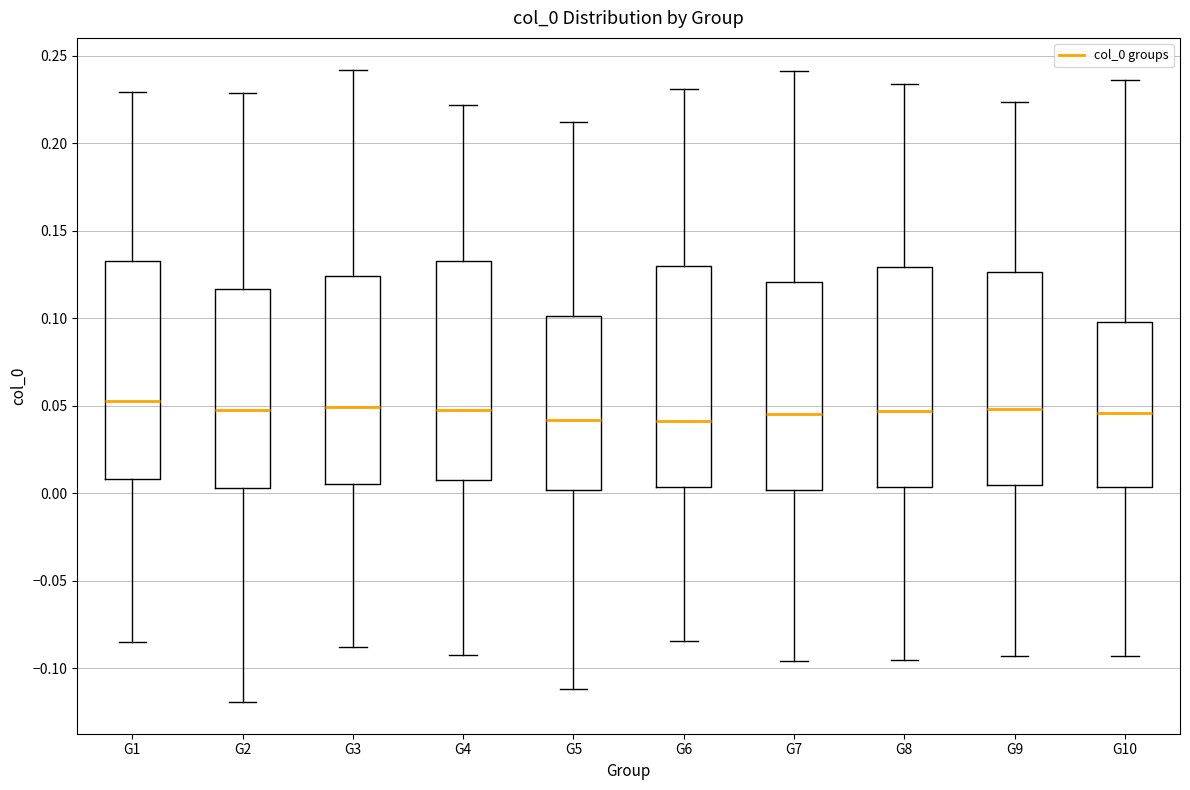

Reading left to right, transcribe this box plot: for each box, give where its median line is, the range the box spans, and where its two whiskers end, as read against the y-axis. The values are not printed on the chart, so give them approximately, as read against the axis.

G1: median 0.055, box 0.010 to 0.135, whiskers -0.085 to 0.230
G2: median 0.045, box 0.005 to 0.115, whiskers -0.120 to 0.230
G3: median 0.050, box 0.005 to 0.125, whiskers -0.090 to 0.240
G4: median 0.050, box 0.005 to 0.135, whiskers -0.090 to 0.220
G5: median 0.040, box 0.000 to 0.100, whiskers -0.110 to 0.210
G6: median 0.040, box 0.005 to 0.130, whiskers -0.085 to 0.230
G7: median 0.045, box 0.000 to 0.120, whiskers -0.095 to 0.240
G8: median 0.045, box 0.005 to 0.130, whiskers -0.095 to 0.235
G9: median 0.050, box 0.005 to 0.125, whiskers -0.095 to 0.225
G10: median 0.045, box 0.005 to 0.100, whiskers -0.095 to 0.235